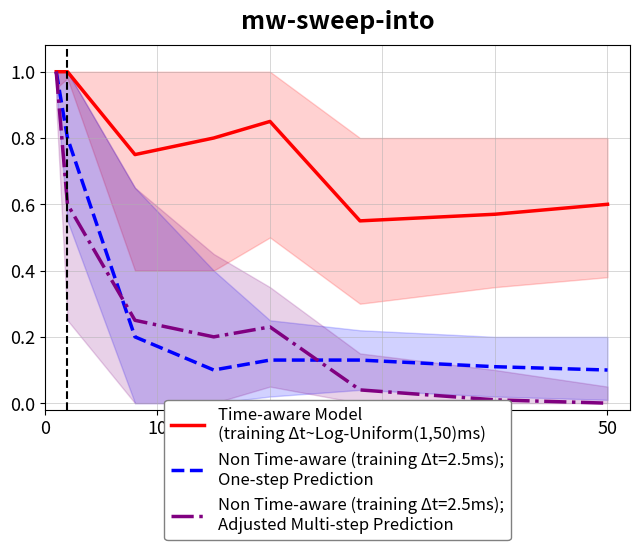

What is the maximum value shown in the chart?

1.0